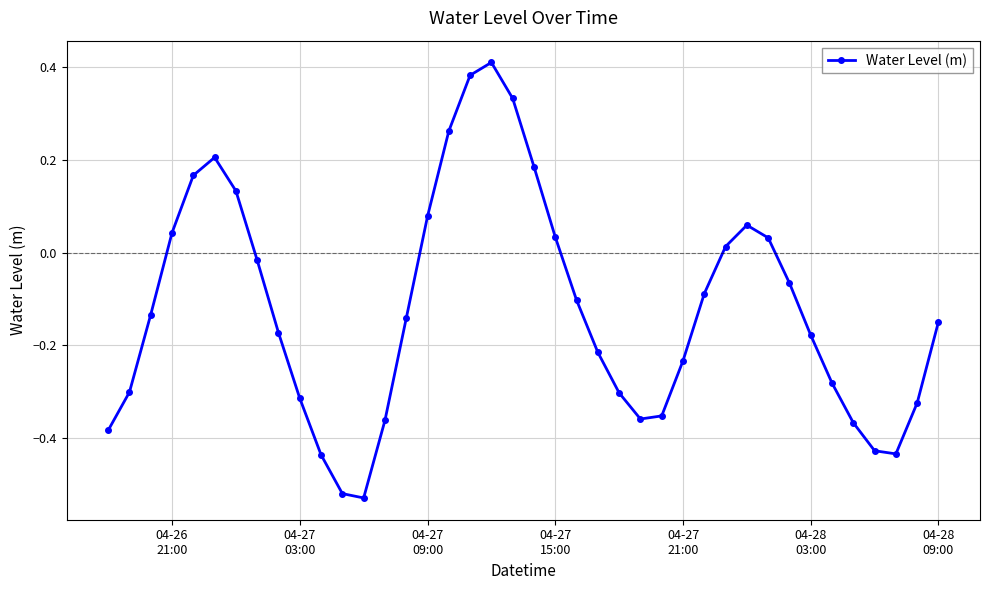

What is the difference between the second highest and minimum values?

0.9